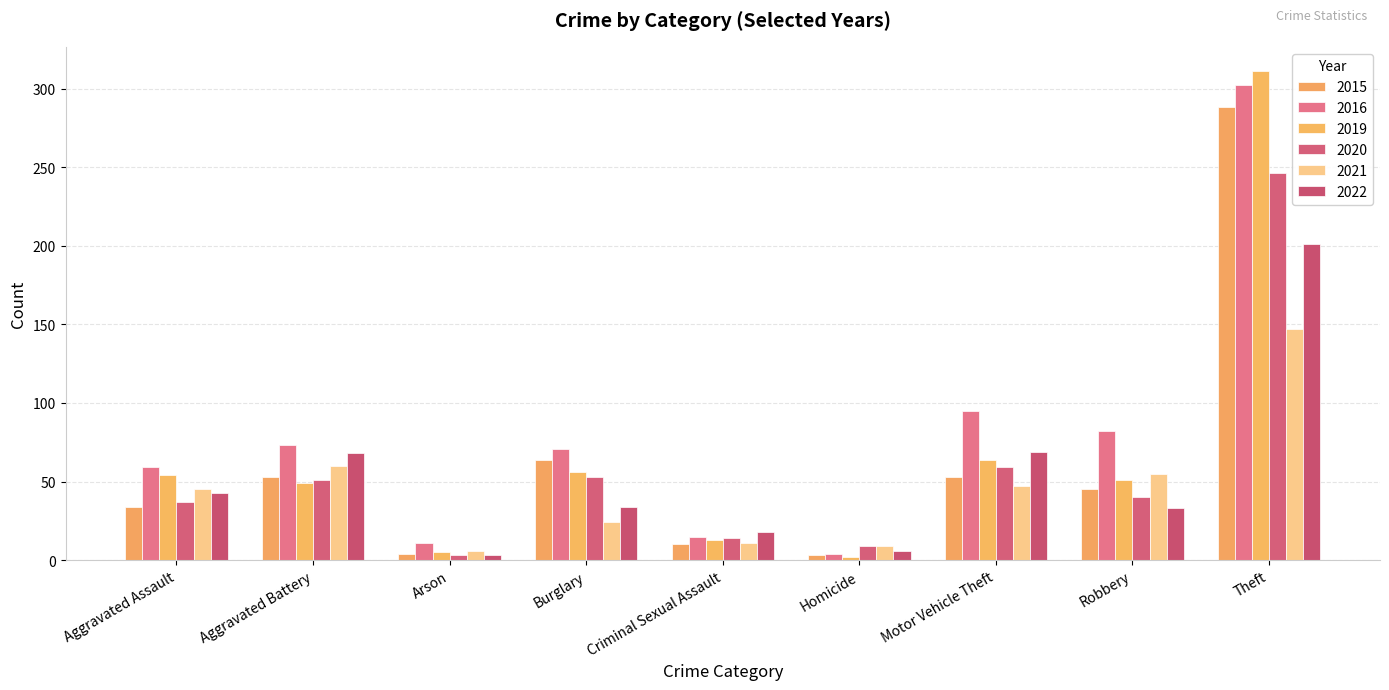

Which category has the lowest value in the 2020 series?

Arson